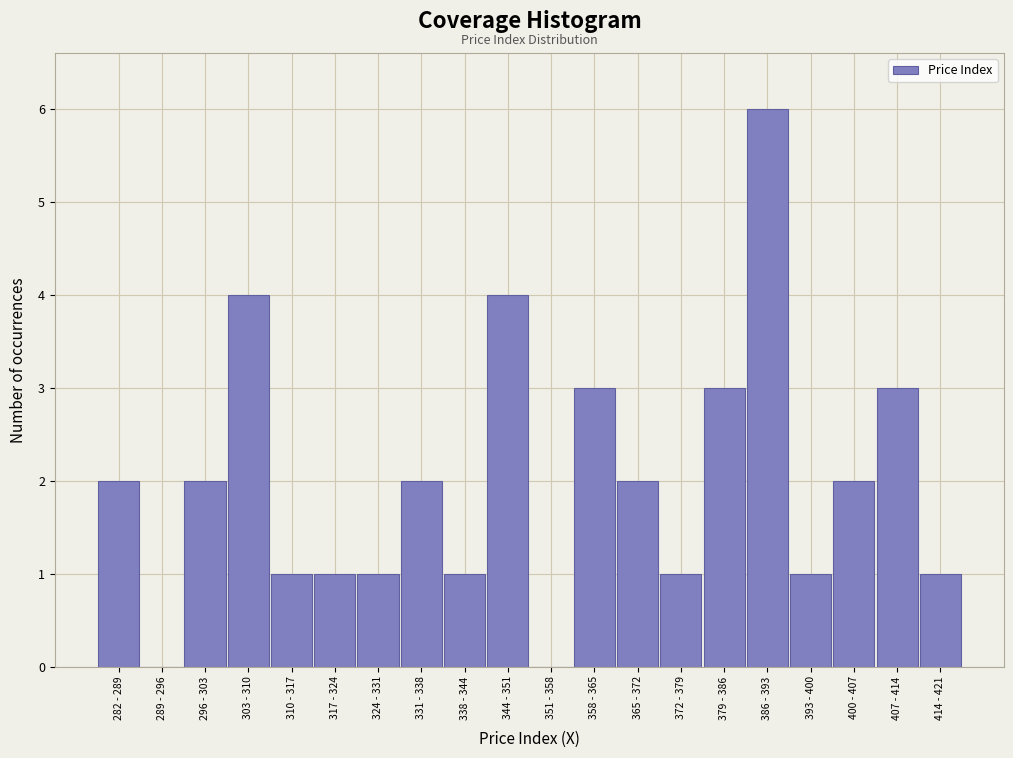

Reading right to left, list all the values displayed in this chart.

414 - 421=1	407 - 414=3	400 - 407=2	393 - 400=1	386 - 393=6	379 - 386=3	372 - 379=1	365 - 372=2	358 - 365=3	351 - 358=0	344 - 351=4	338 - 344=1	331 - 338=2	324 - 331=1	317 - 324=1	310 - 317=1	303 - 310=4	296 - 303=2	289 - 296=0	282 - 289=2